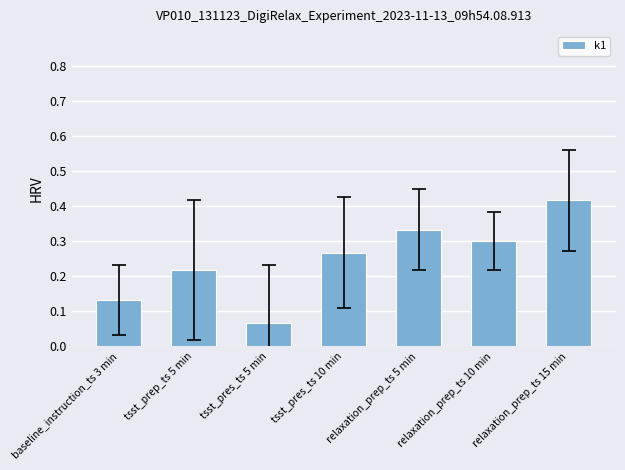

What is the label of the 3rd bar from the left?

tsst_pres_ts 5 min